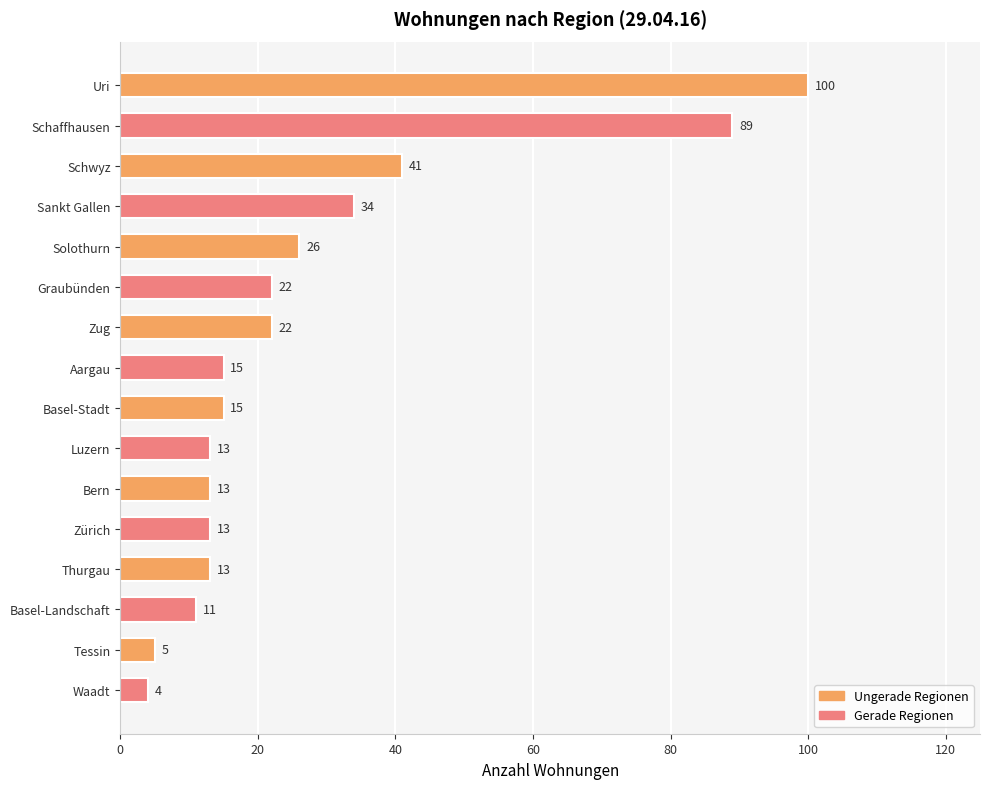

What is the sum of all values?

436